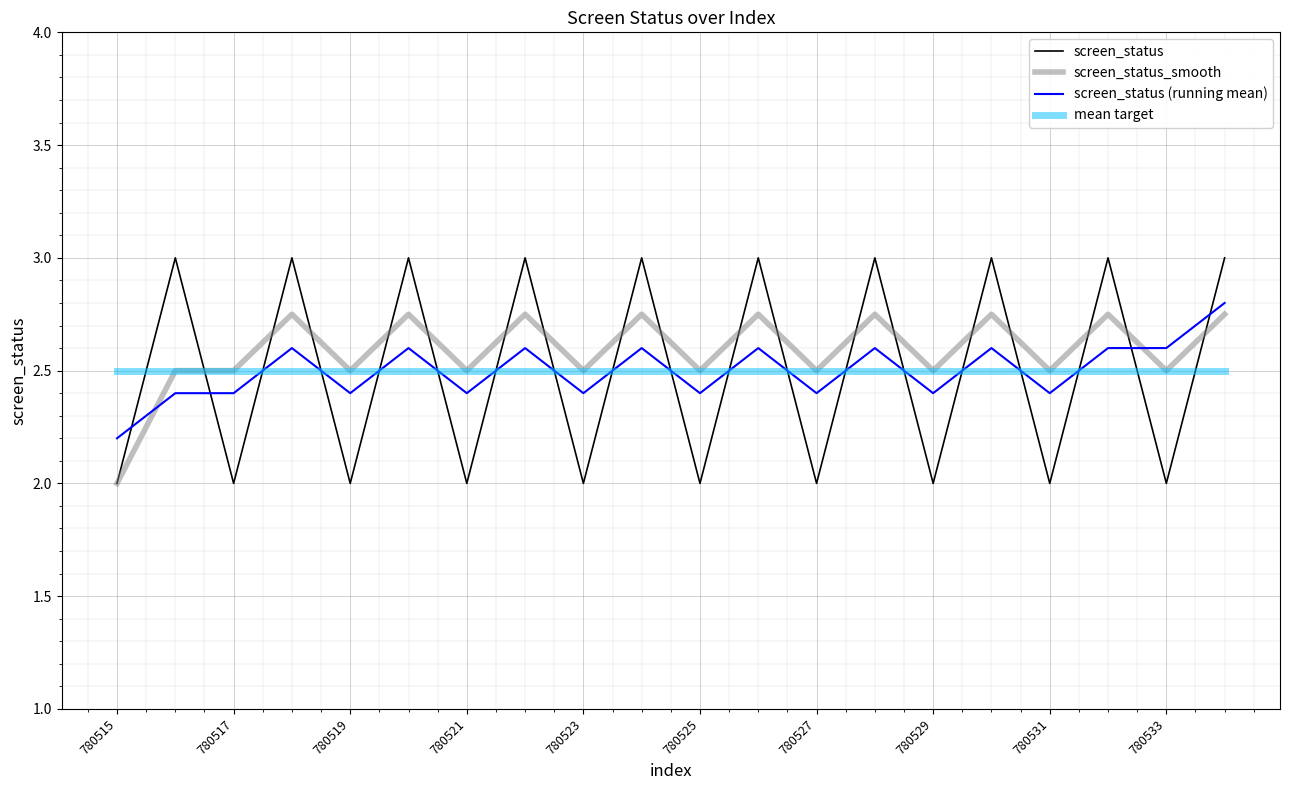

Which series has the largest range (max minus min)?

screen_status